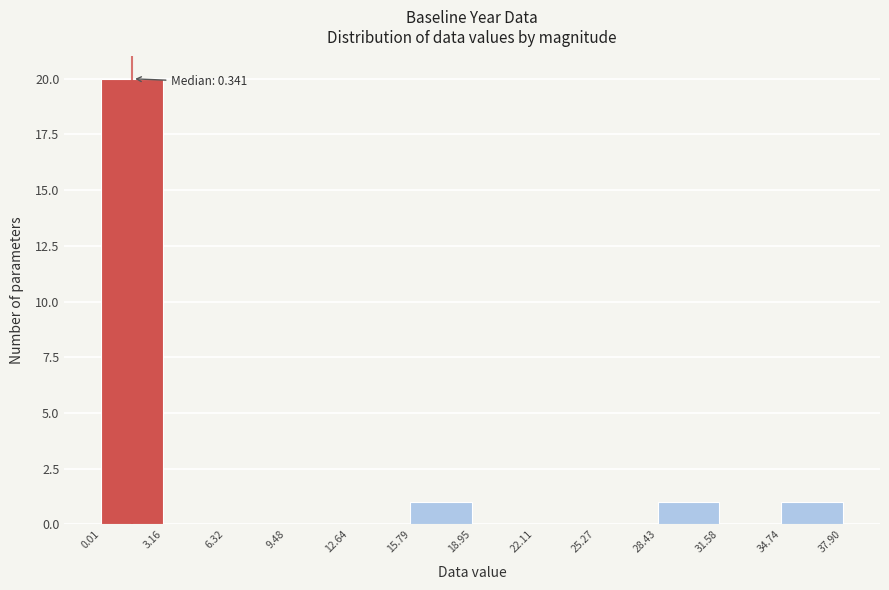

Over which range of the x-axis is the bar tallest?

0.01 to 3.16